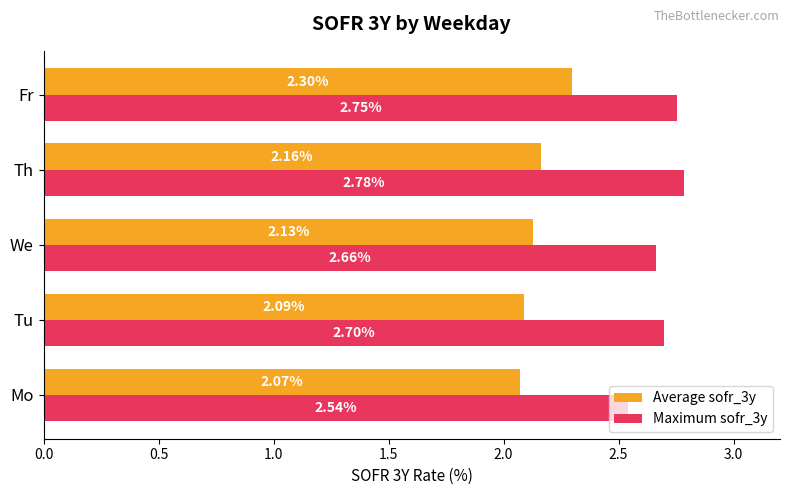

Which category has the highest value in the Maximum sofr_3y series?

Th